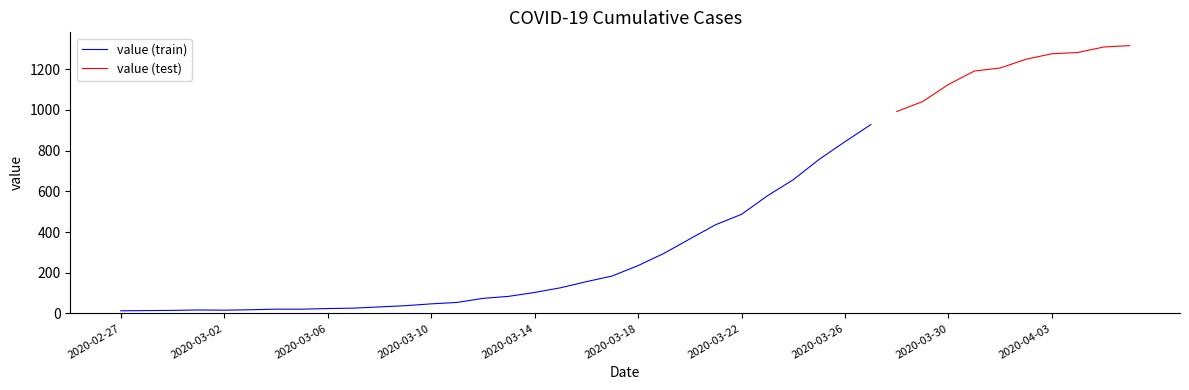

Where is the first local minimum?

2020-03-02